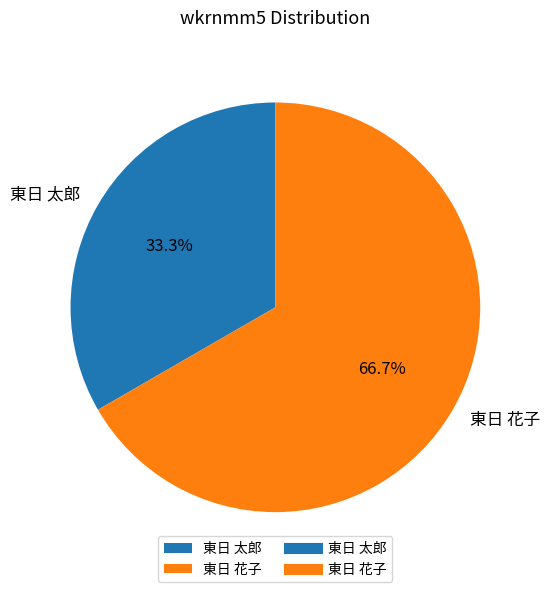

What is the ratio of the value at 東日 花子 to the value at 東日 太郎?

2.0